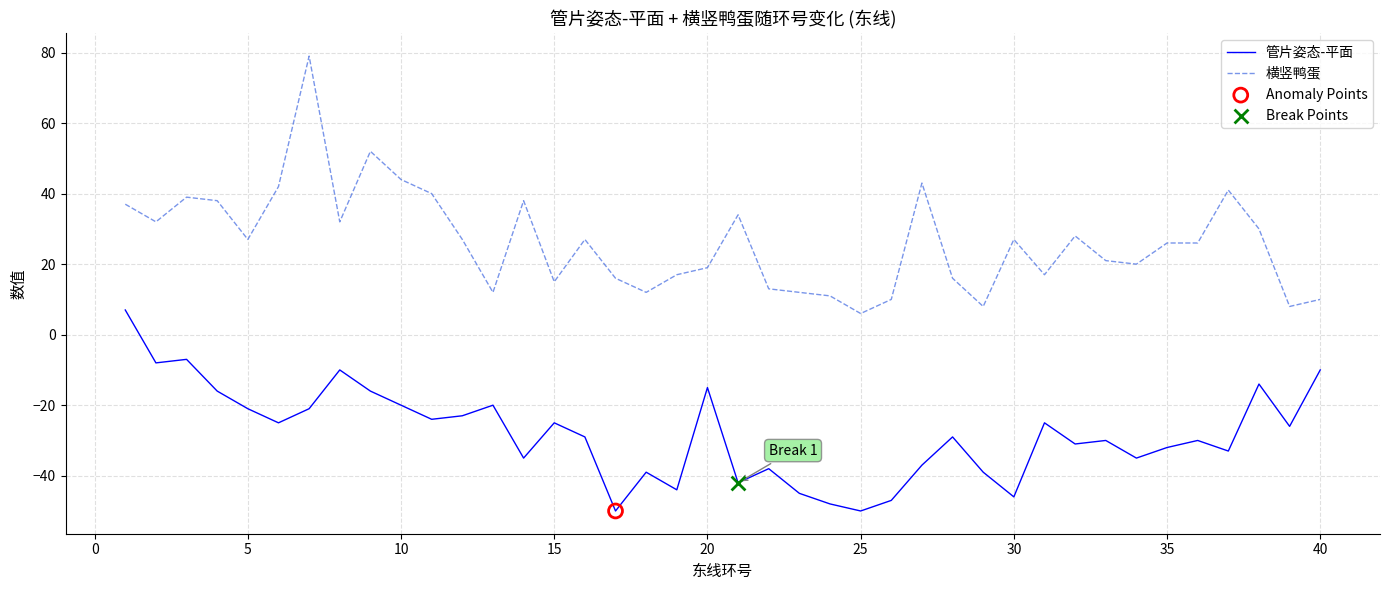

Which series has the largest range (max minus min)?

横竖鸭蛋